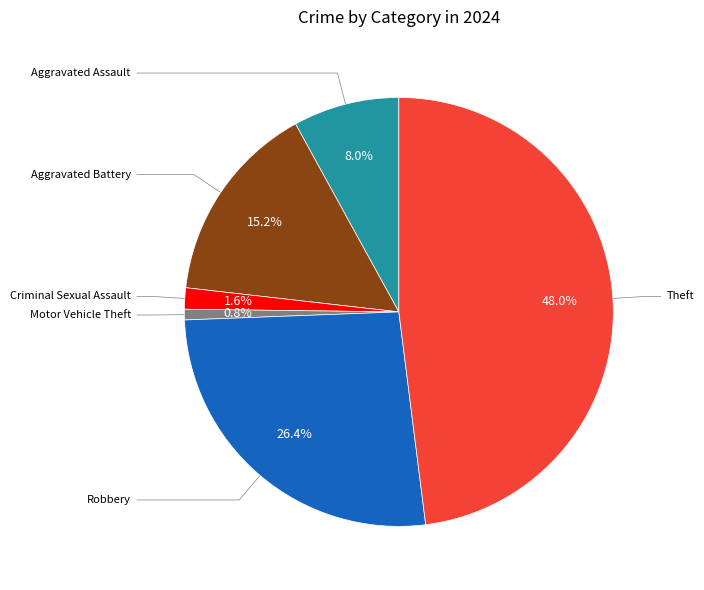

Count the number of slices in the pie.

6